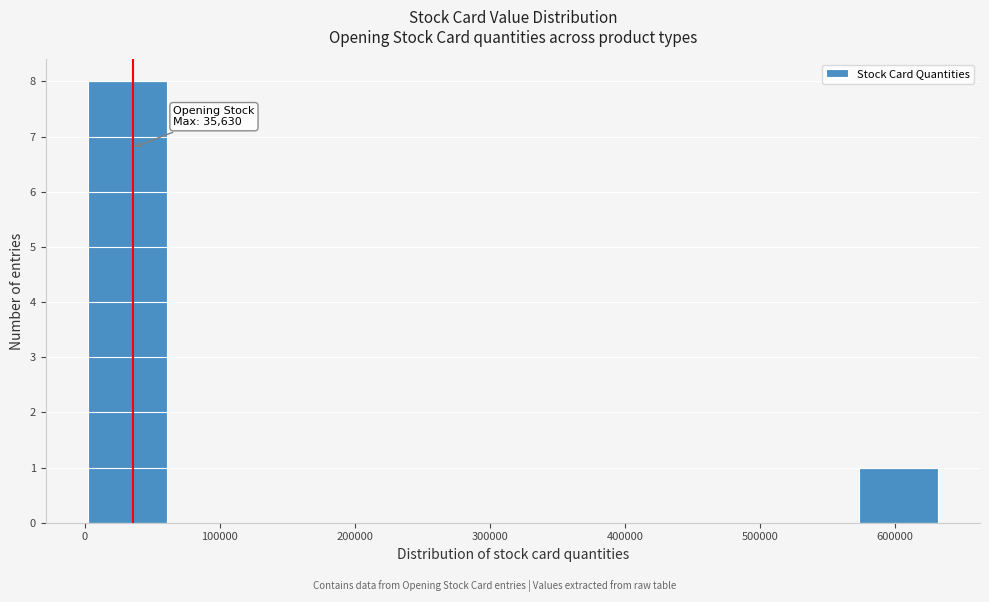

Which range on the x-axis has the tallest bar?

0 to 60000